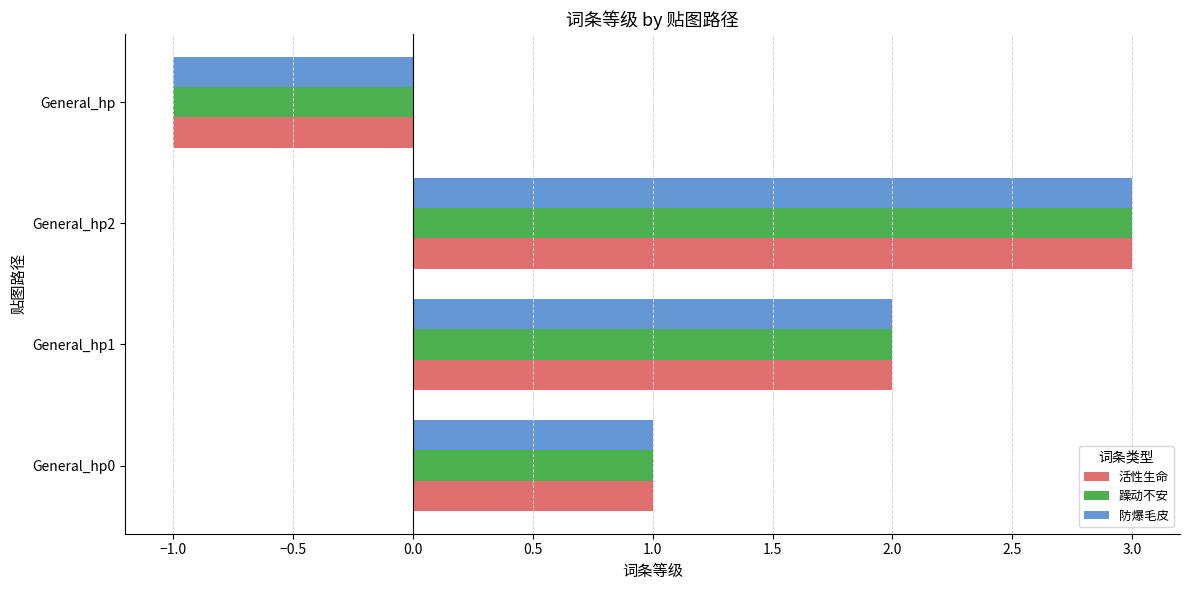

Where is 防爆毛皮 nearest to the value 1?

General_hp0